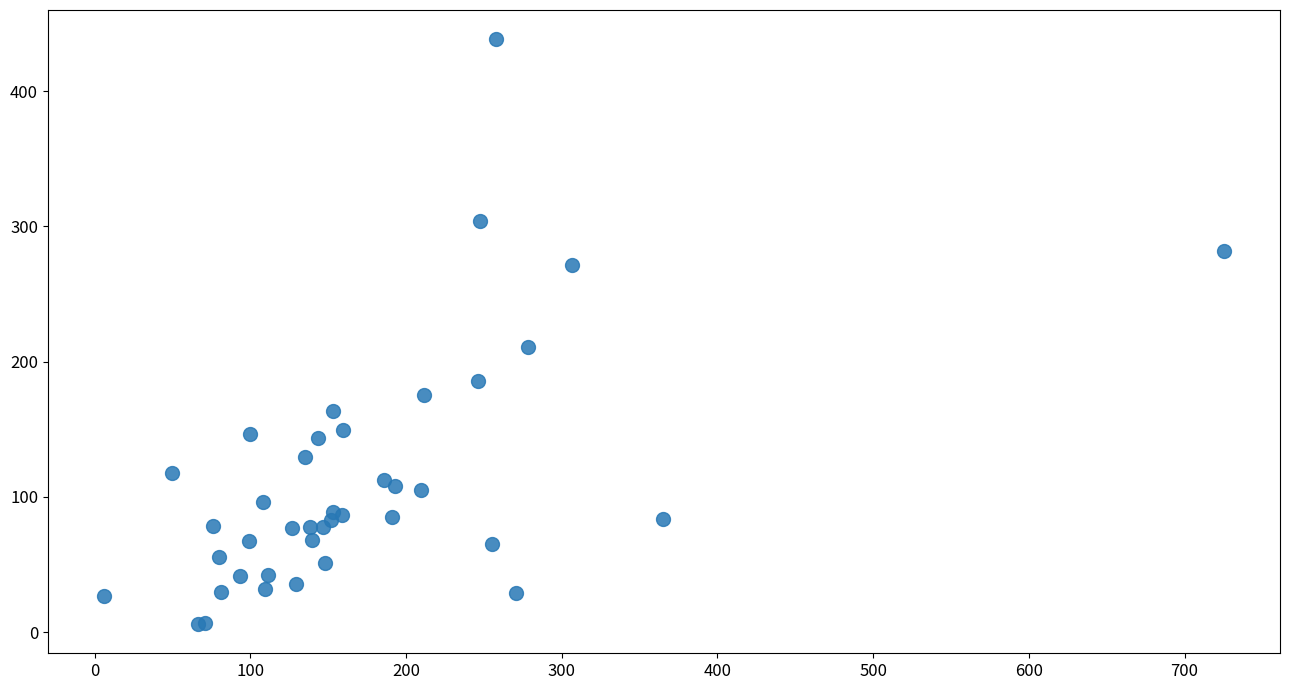

What Y value in the scatter plot is closest to 222?

210.4